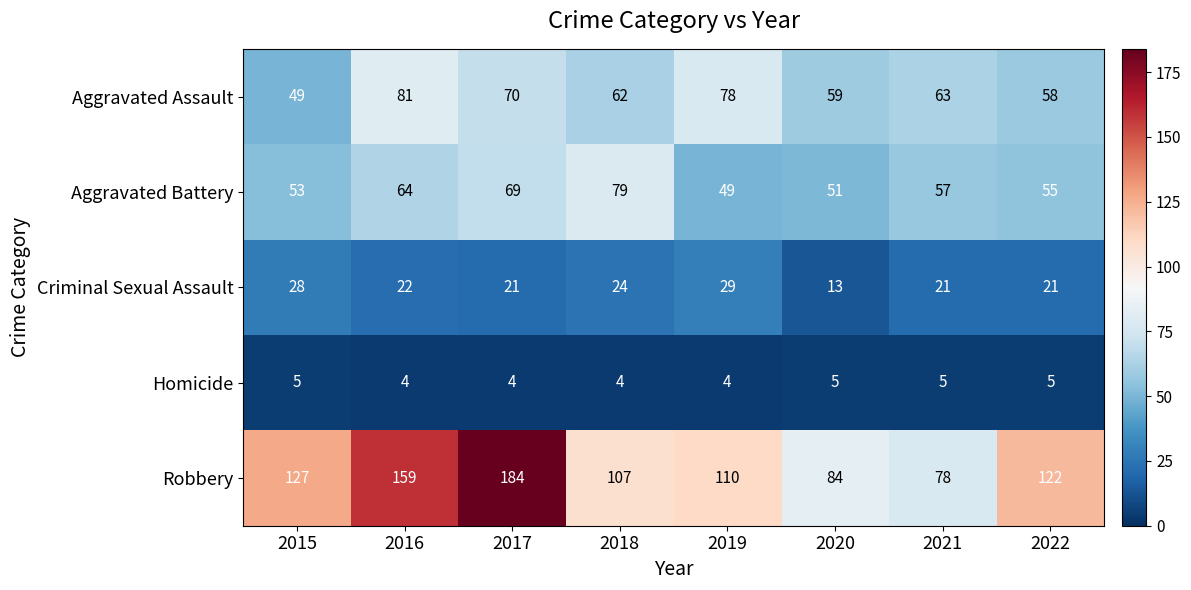

Which series has the largest range (max minus min)?

Robbery